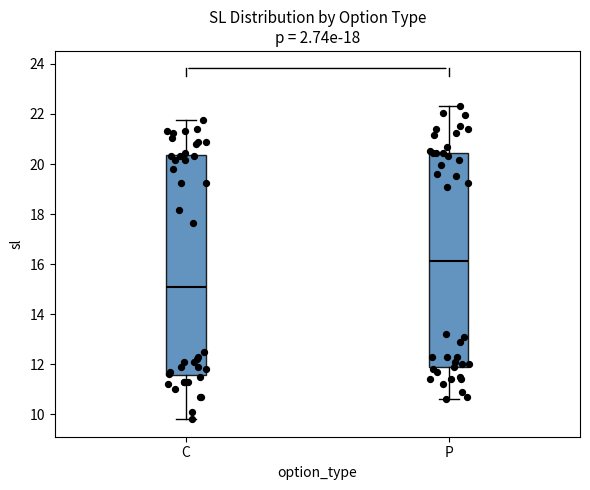

Where does the median line of the box for C sit on the y-axis? The values are not printed on the chart, so give them approximately, as read against the axis.

15.0